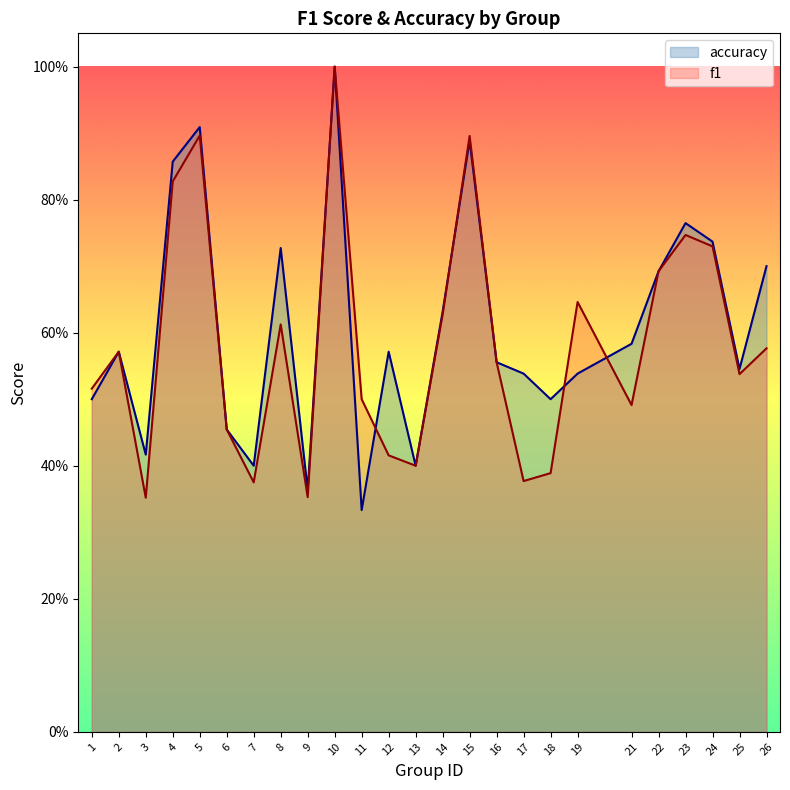

At which category does the chart reach its minimum across all series?

11